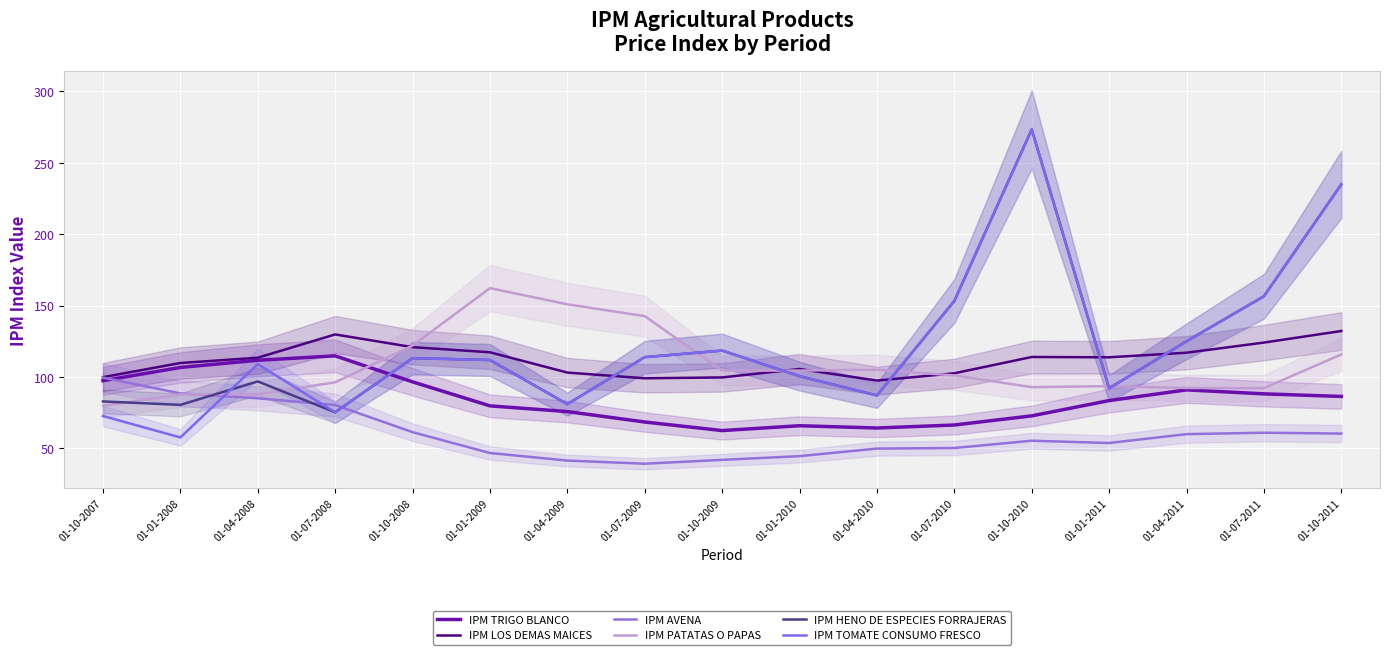

What is the greatest value displayed?

273.3